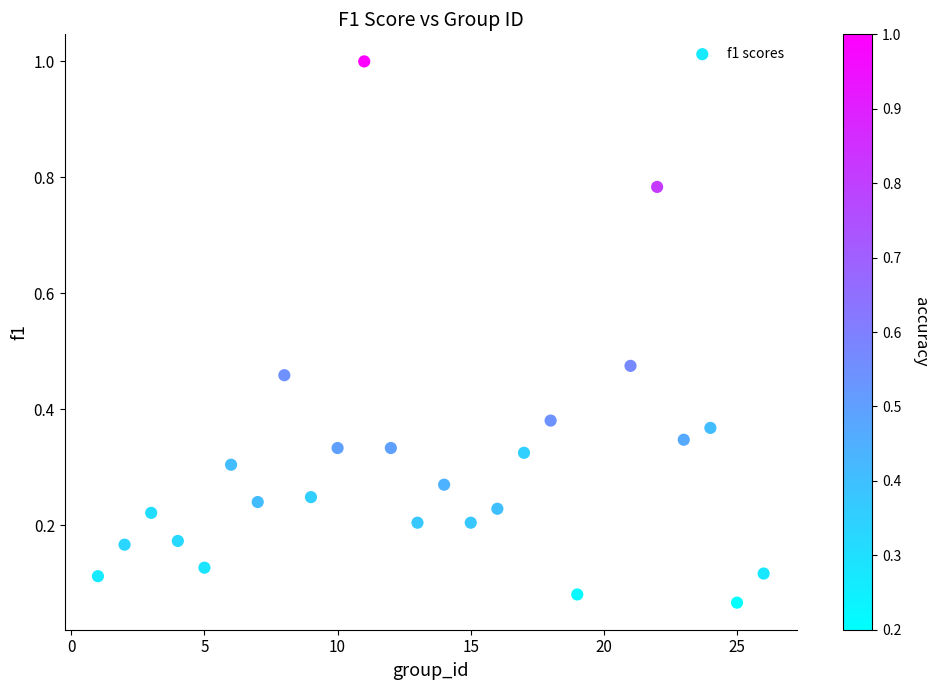

What is the range of Y values (max minus min)?

0.9